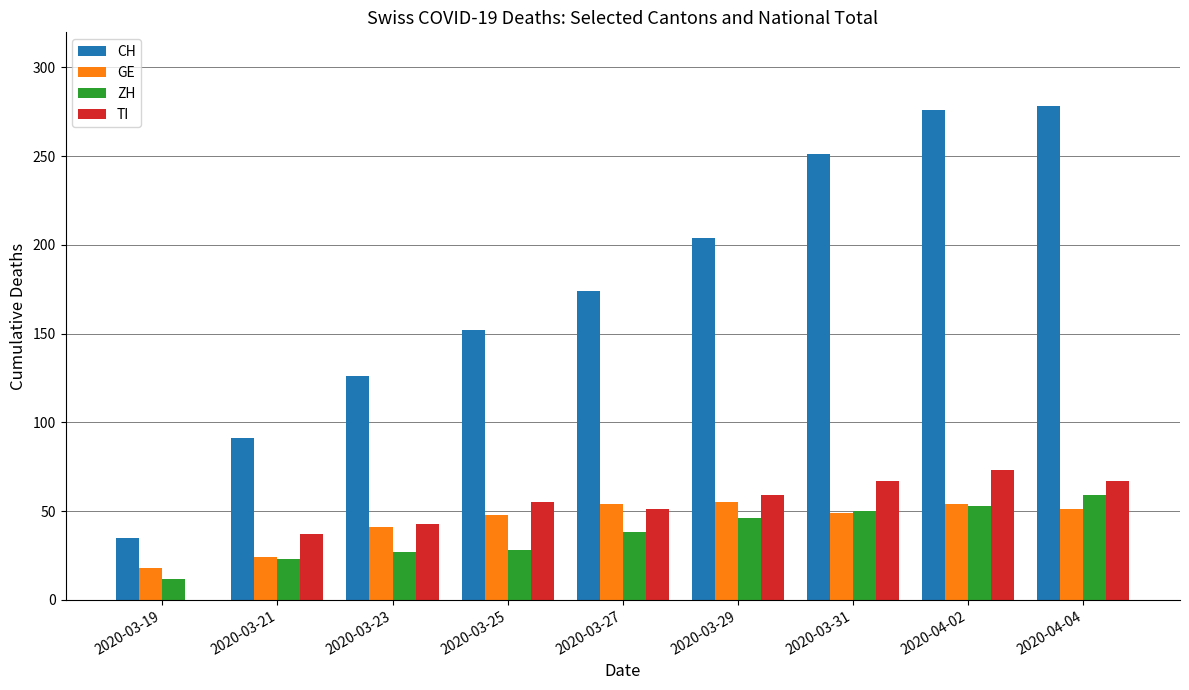

Which series has the largest total across all categories?

CH